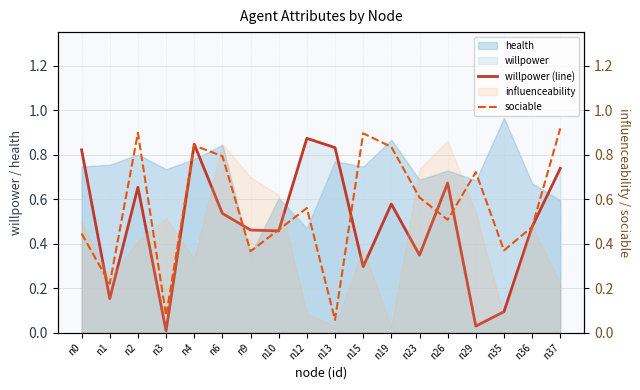

How many interior local peaks does the willpower (line) series have?

5